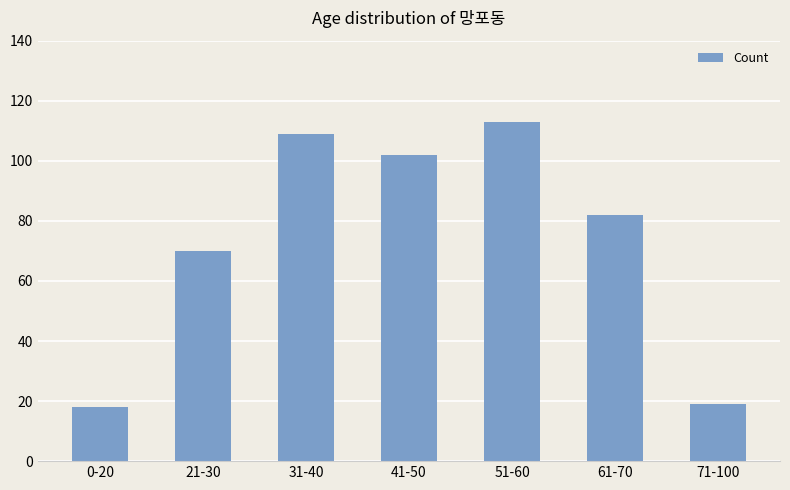

The value at 71-100 is 19. True or false?

True